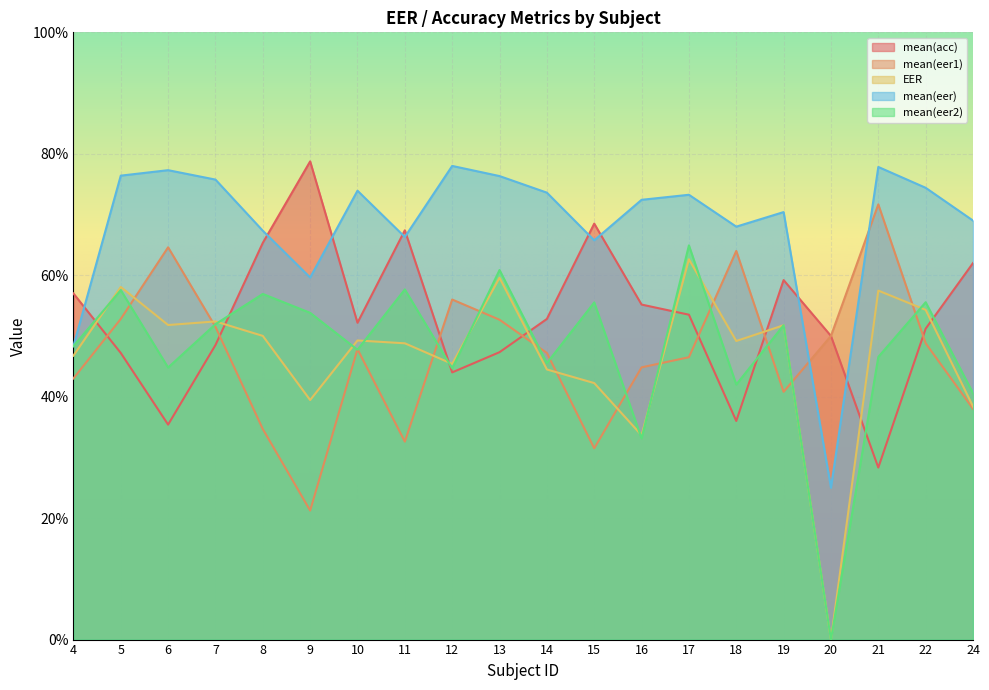

In mean(acc), how many points are lower than both neighbors (excluding endpoints)?

5